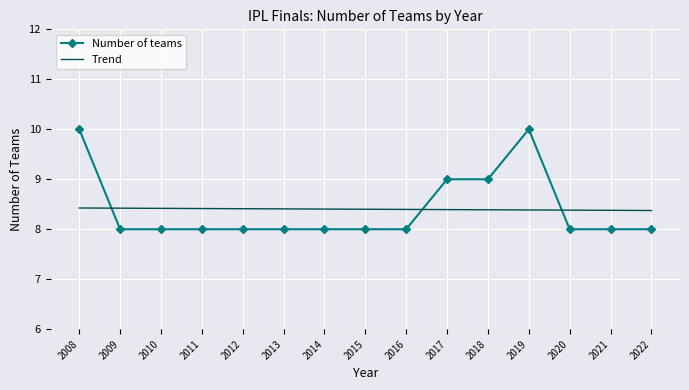

What is the approximate value of Number of teams at 2022?

8.0